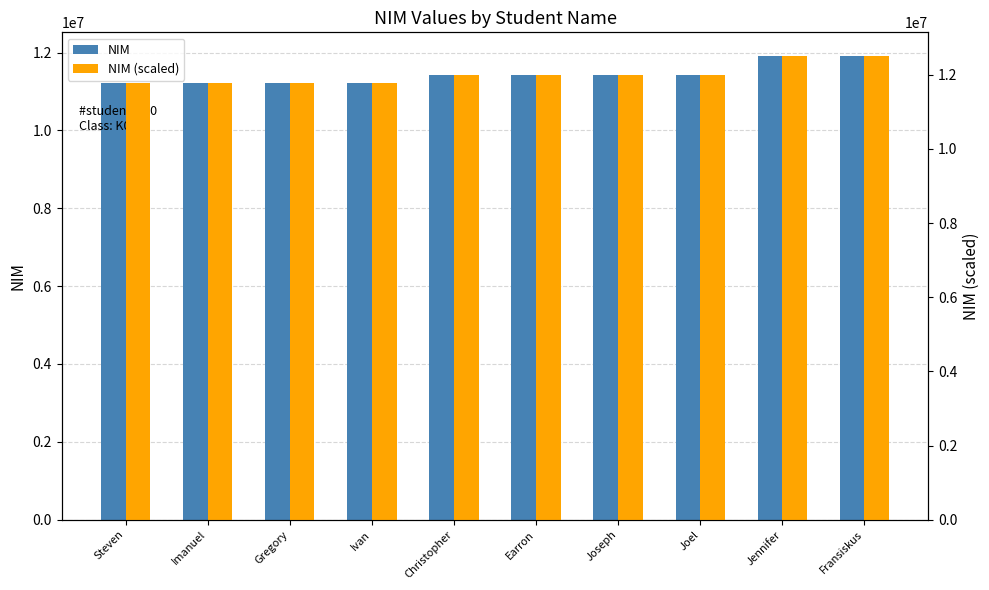

What is the label of the 10th bar from the left?

Fransiskus